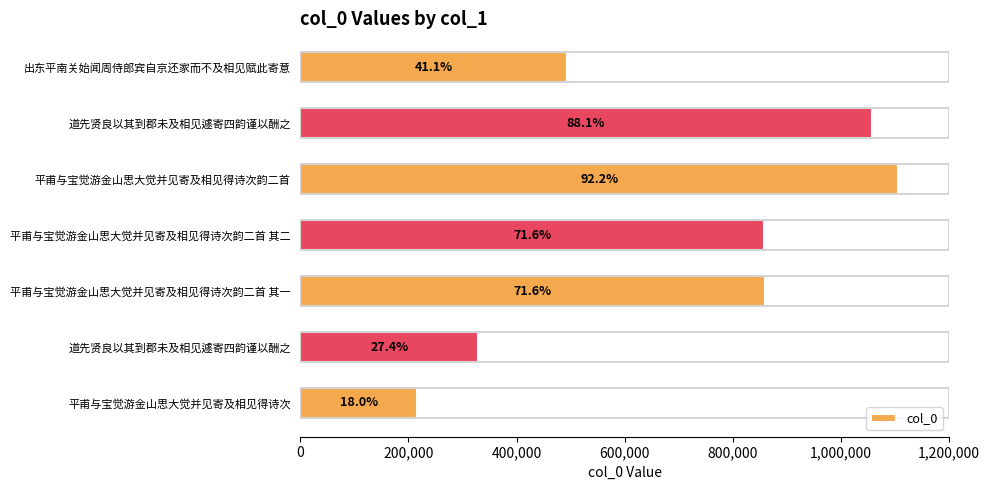

Does the chart contain any negative values?

No